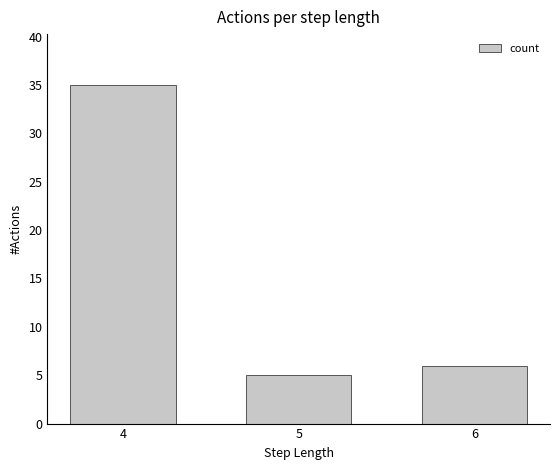

Reading left to right, list all the values displayed in this chart.

35	5	6